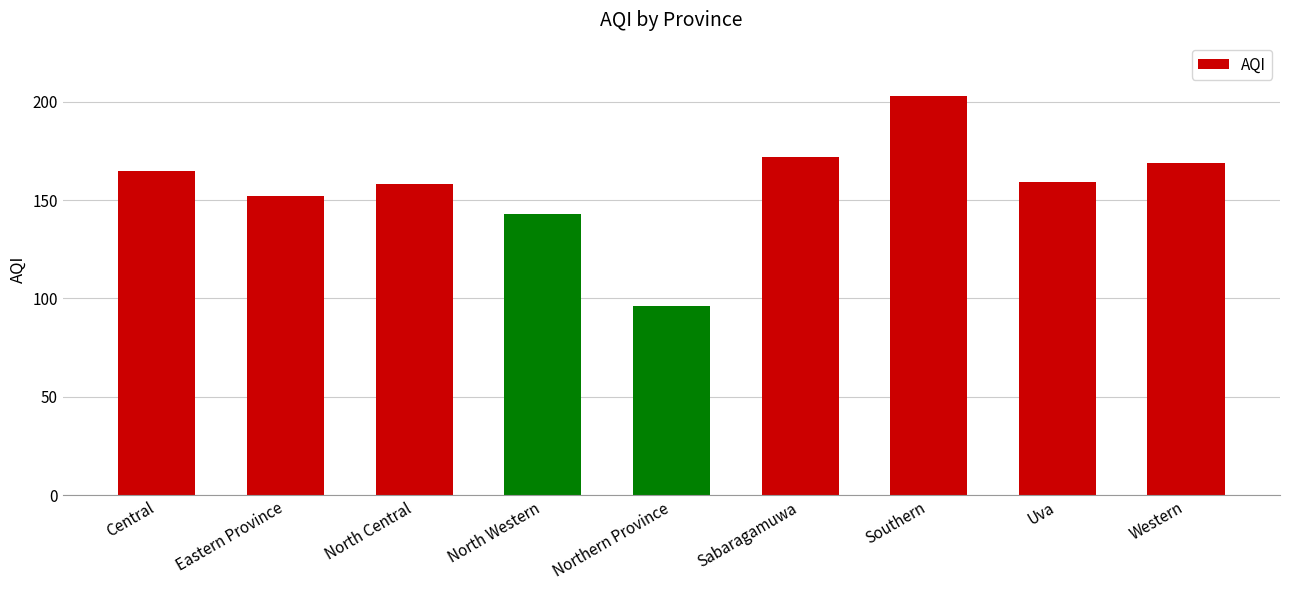

What is the difference between the values at Southern and Sabaragamuwa?

31